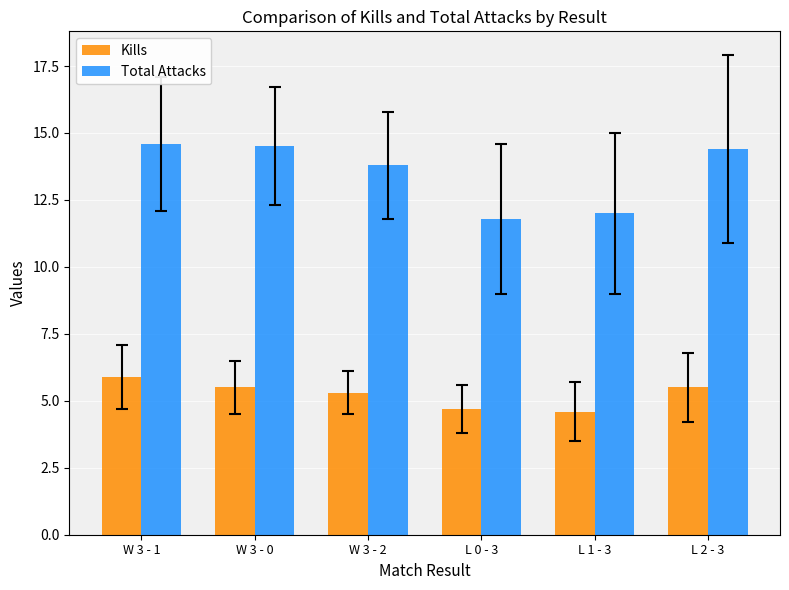

Which series changed the most between W 3 - 1 and L 2 - 3?

Kills